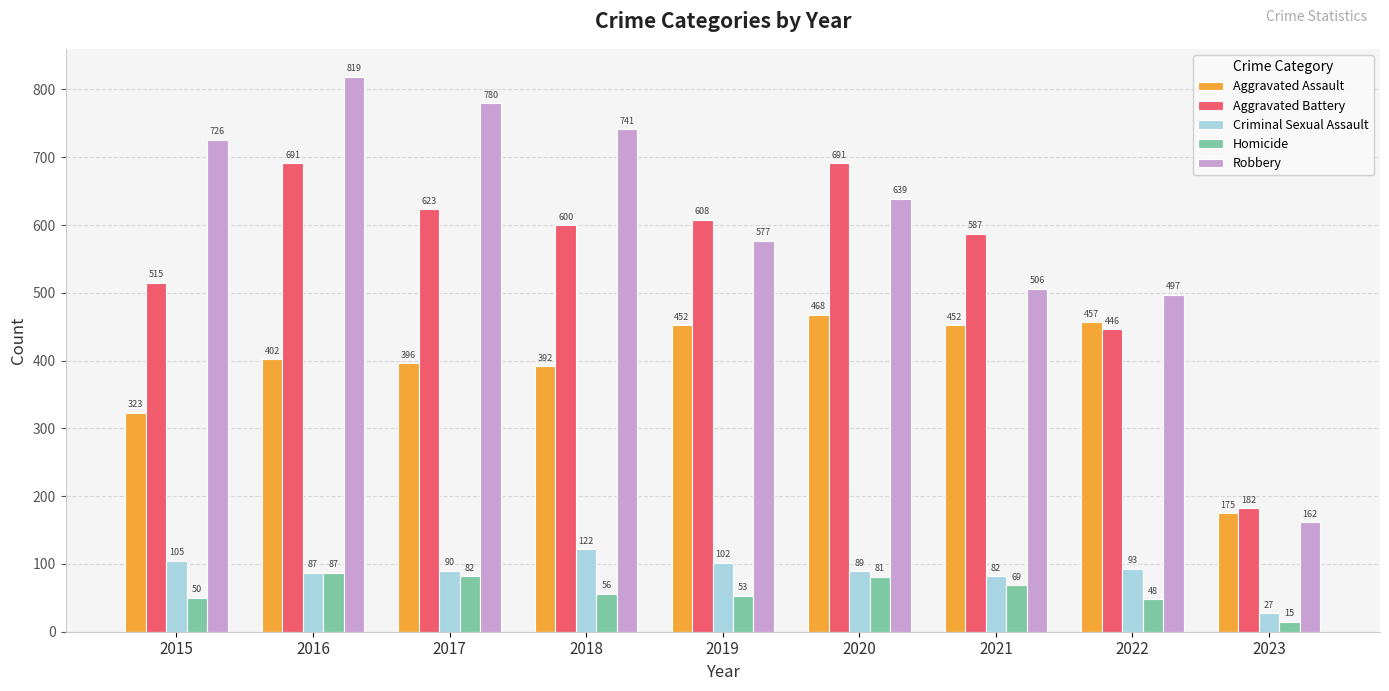

The value of Aggravated Assault at 2016 is 247. True or false?

False